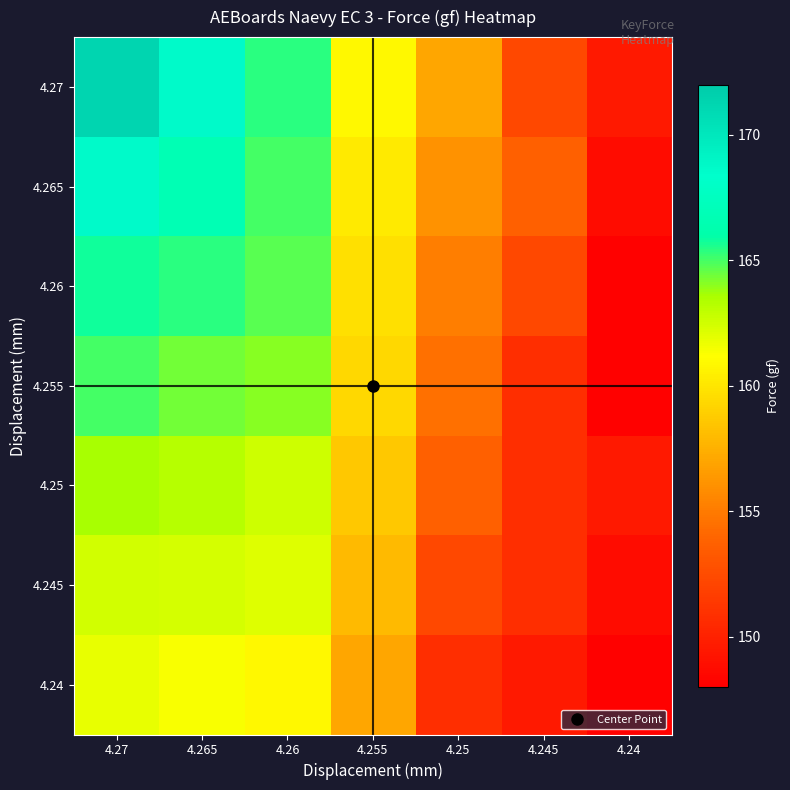

Between 4.245 and 4.255, which is larger?

4.255